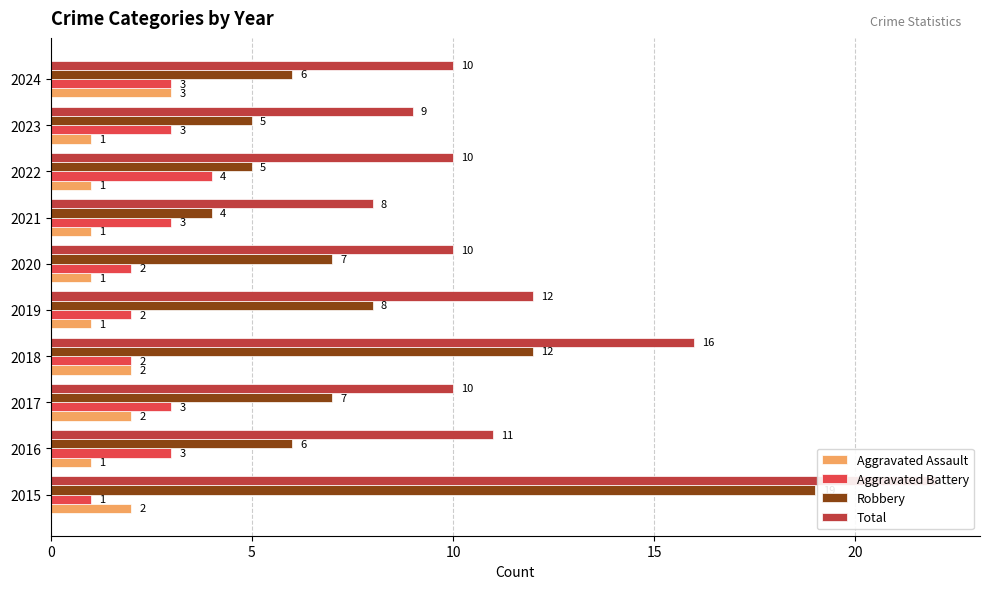

Reading left to right, transcribe all the data shown in this chart.

Aggravated Assault: 2	1	2	2	1	1	1	1	1	3
Aggravated Battery: 1	3	3	2	2	2	3	4	3	3
Robbery: 19	6	7	12	8	7	4	5	5	6
Total: 22	11	10	16	12	10	8	10	9	10